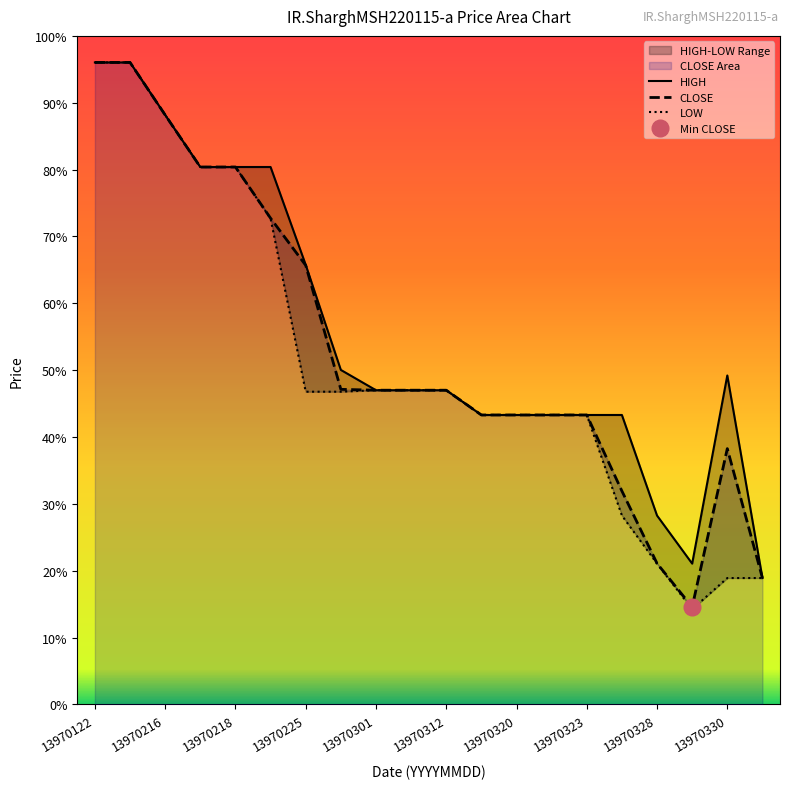

List the series in order of their peak value, highest first.

HIGH, CLOSE, LOW